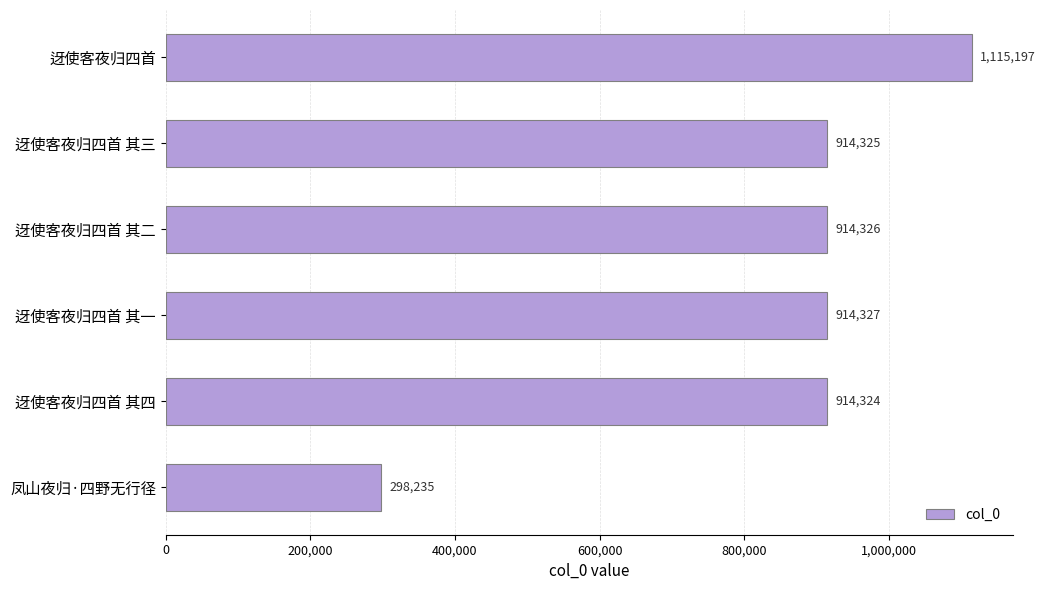

How many data points does each series have?

6